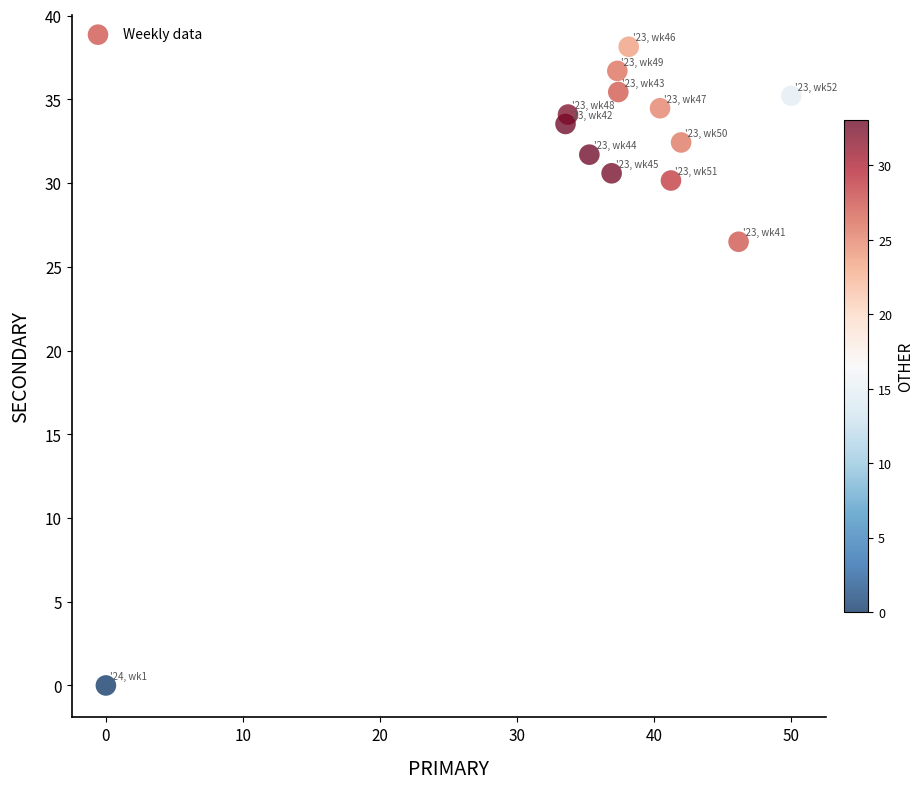

What Y value in the scatter plot is closest to 19?

26.5